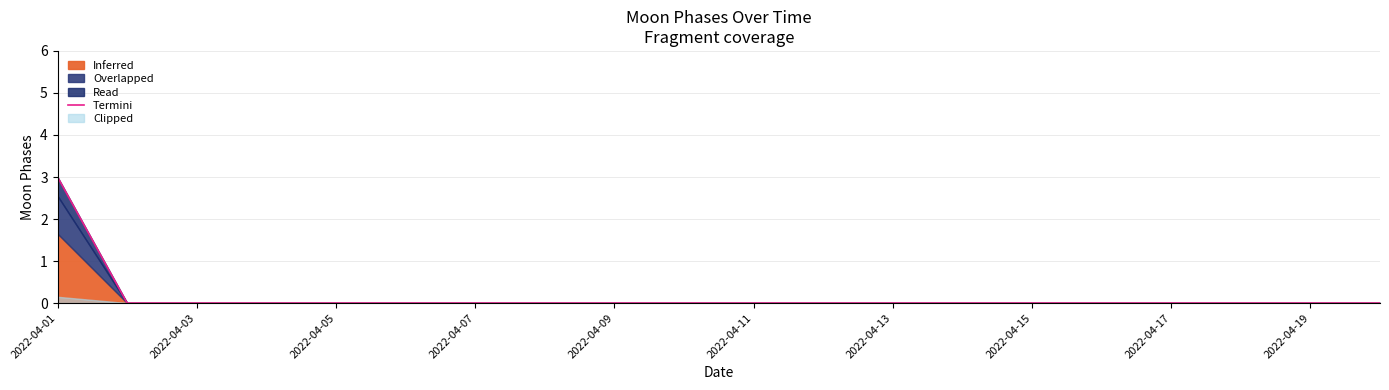

What is the difference between the maximum and minimum values?

3